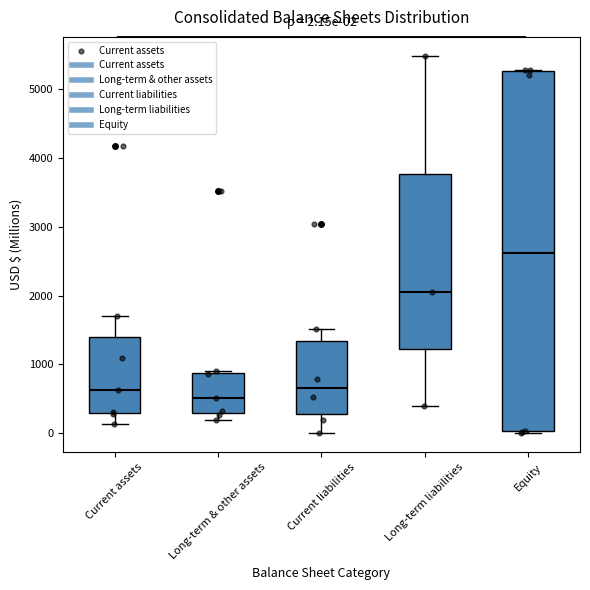

Which box is the tallest, from its lower edge to its upper edge?

Equity